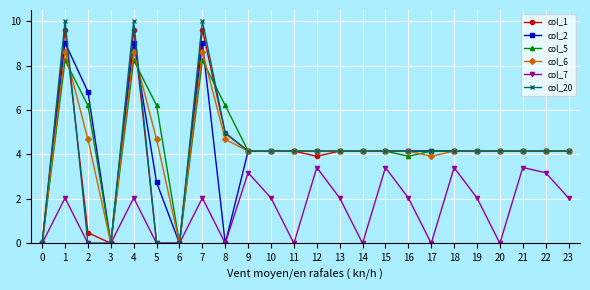

The value of col_7 at 16 is 0.8. True or false?

False